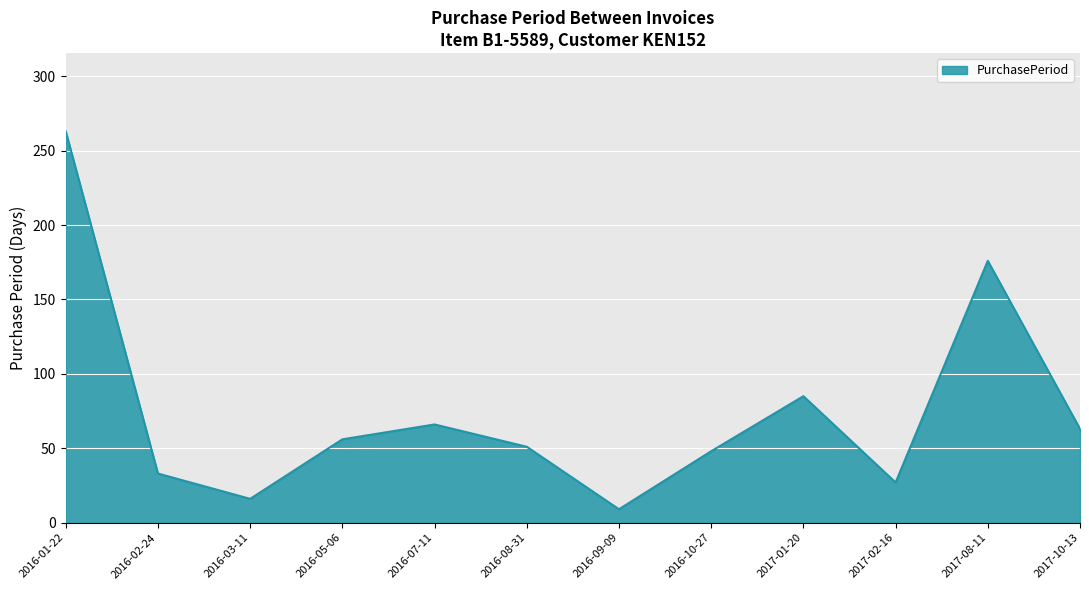

Reading left to right, what are all the values shown in this chart?

2016-01-22=263	2016-02-24=33	2016-03-11=16	2016-05-06=56	2016-07-11=66	2016-08-31=51	2016-09-09=9	2016-10-27=48	2017-01-20=85	2017-02-16=27	2017-08-11=176	2017-10-13=63